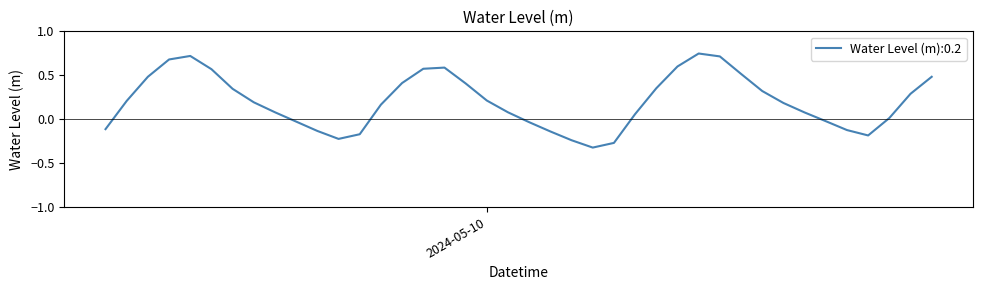

Does the chart have visible grid lines?

No